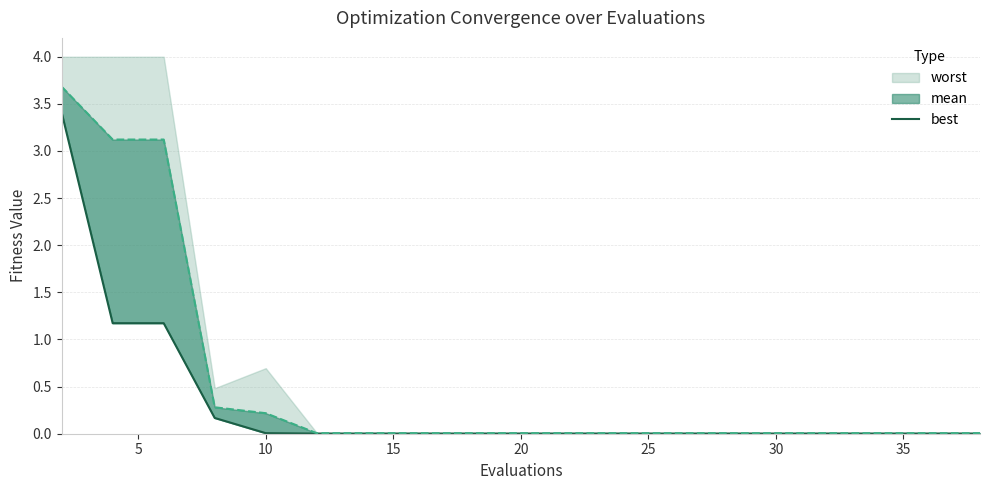

True or false: the data shows 0.0 at 25.

False